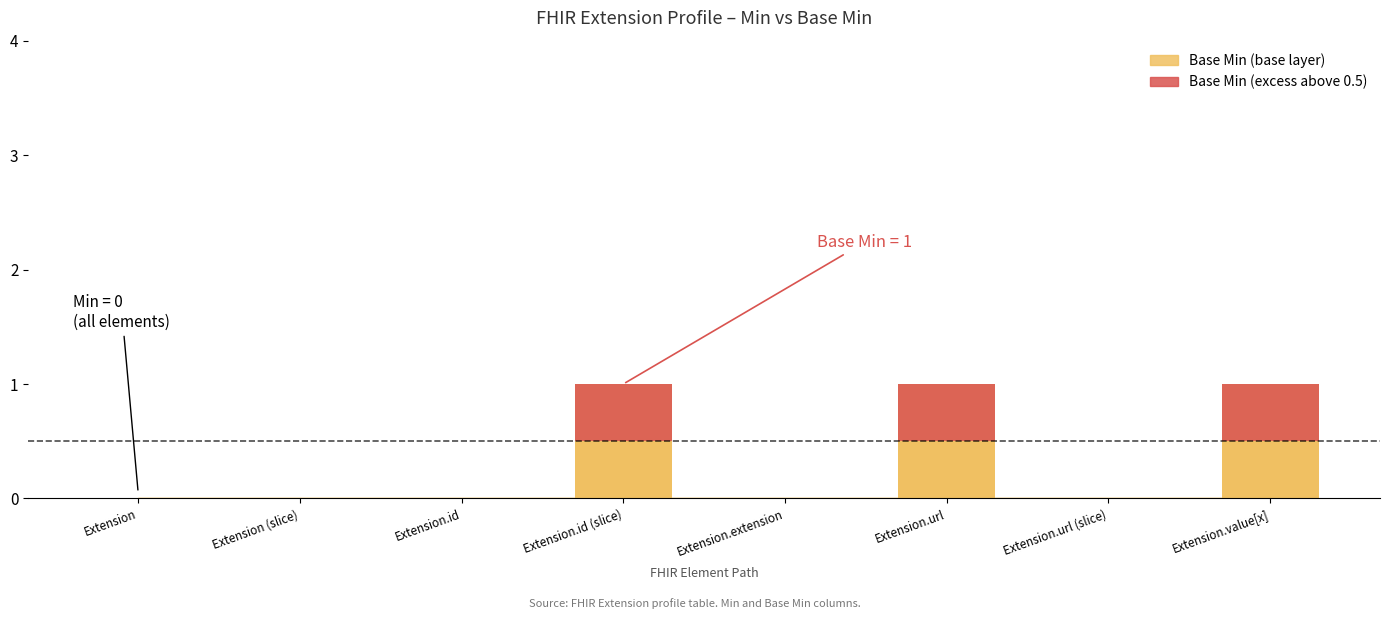

Count the Base Min (≤ threshold) values in the range 0 to 1.

8